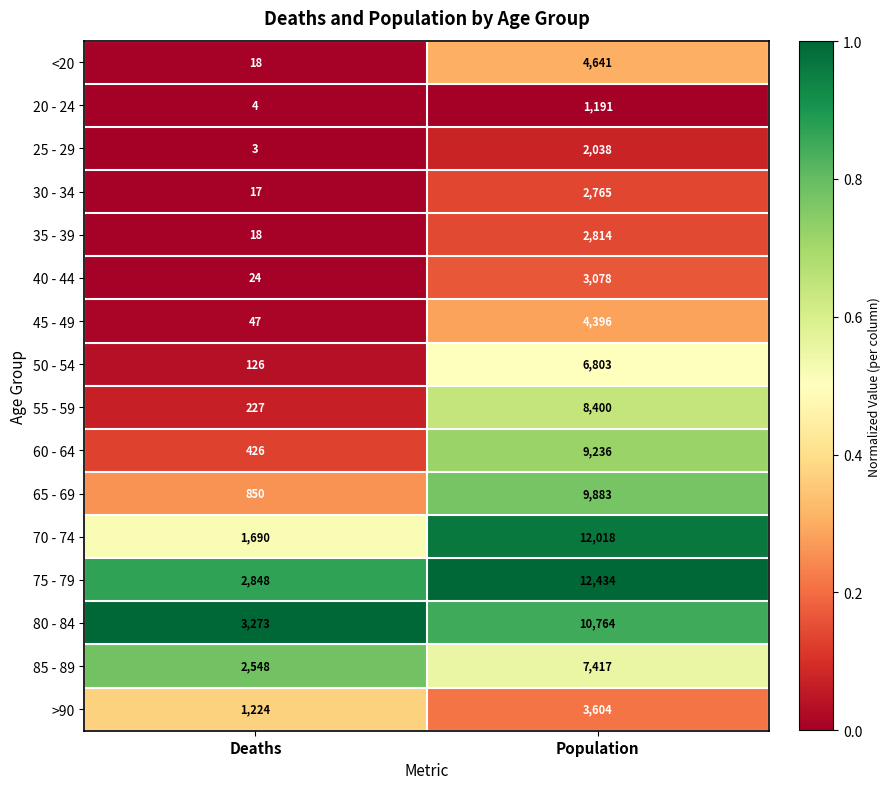

The value of 40 - 44 at Deaths is 24. True or false?

True